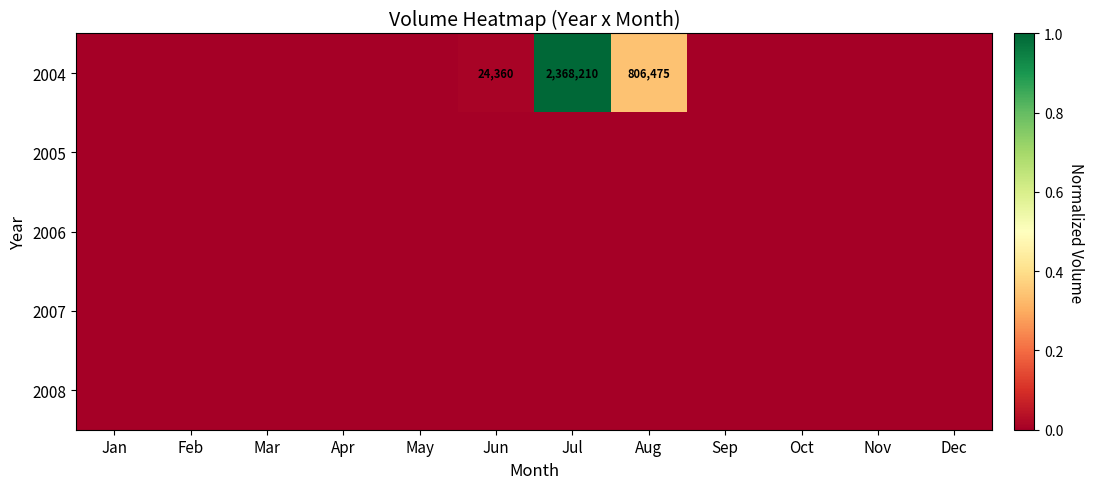

Which category has the lowest value across all series?

Jan